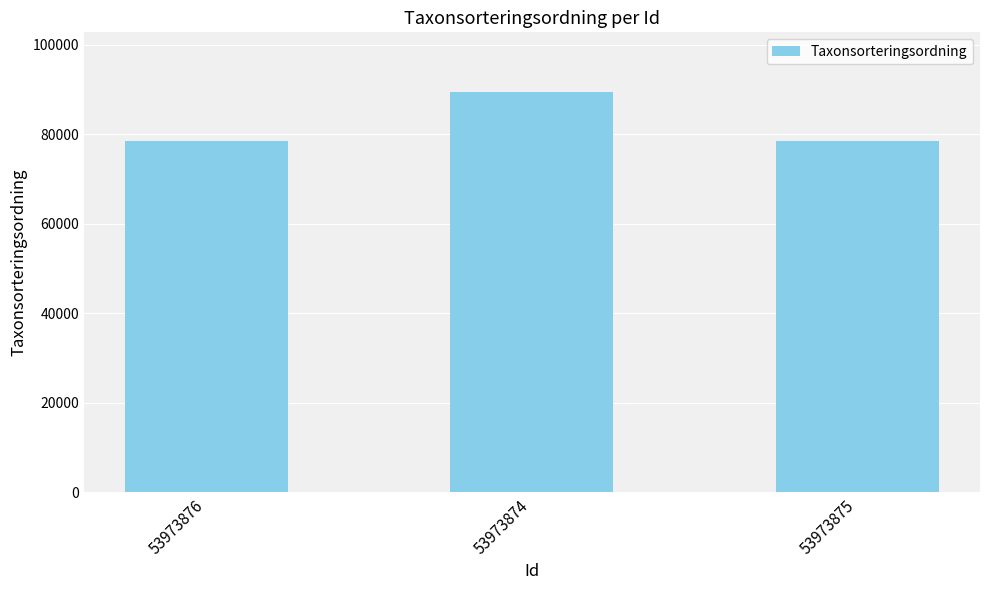

Which label corresponds to the largest value in the chart?

53973874